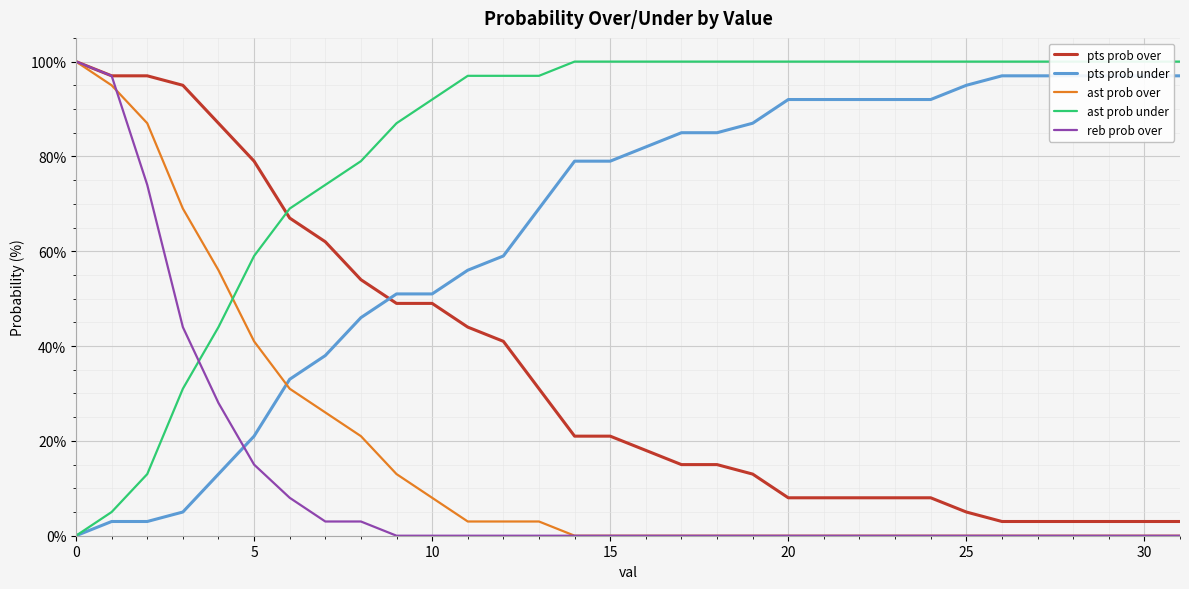

How many lines are shown in the chart?

5